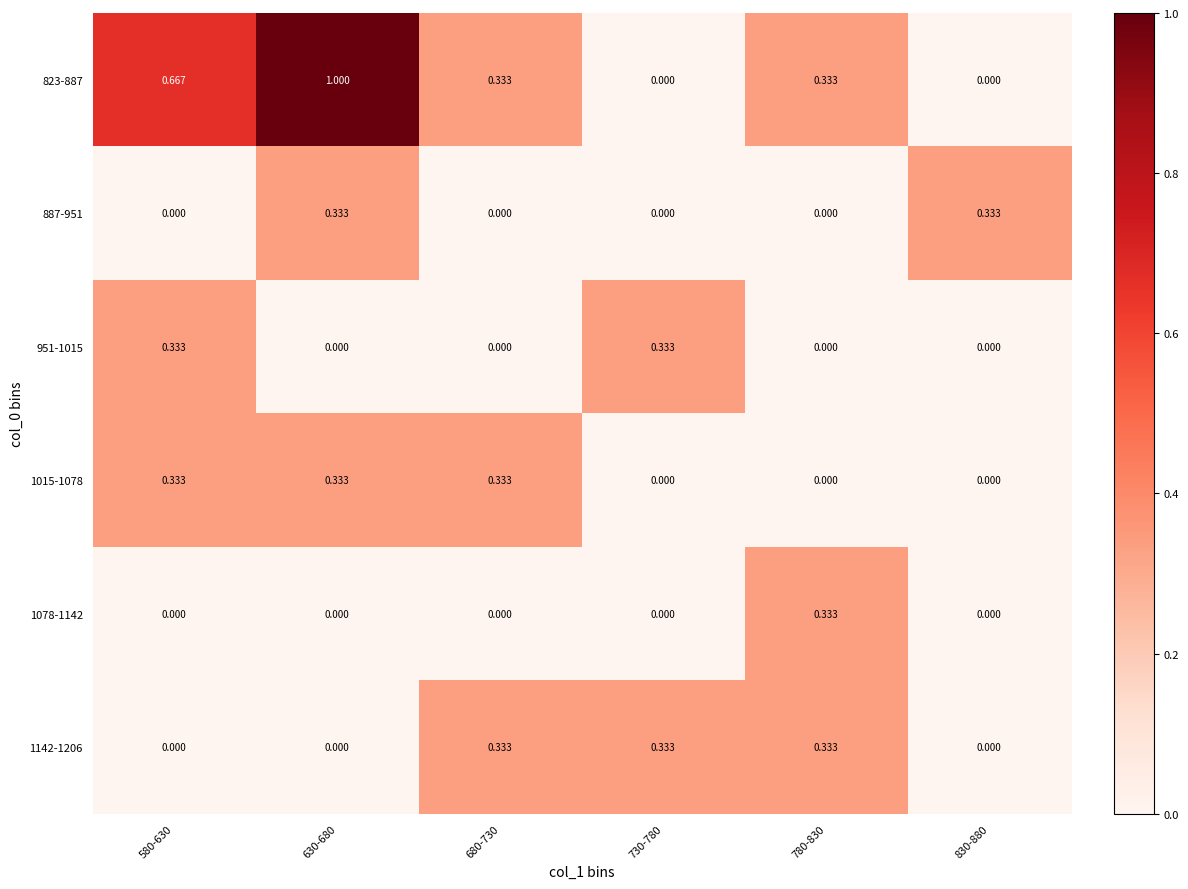

Which series has the widest spread of values?

823-887